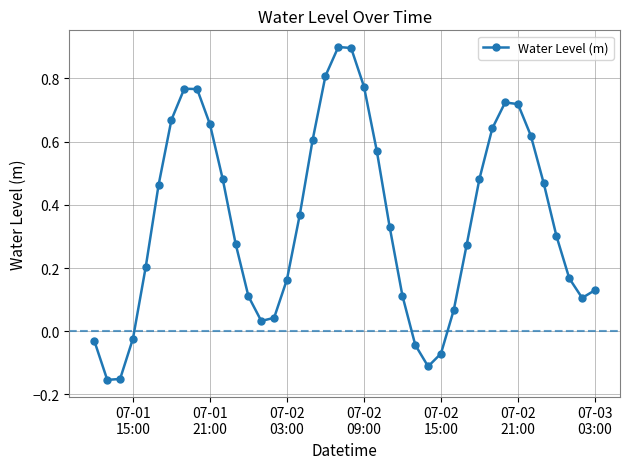

True or false: there are more than 1 points higher than both neighbors.

True